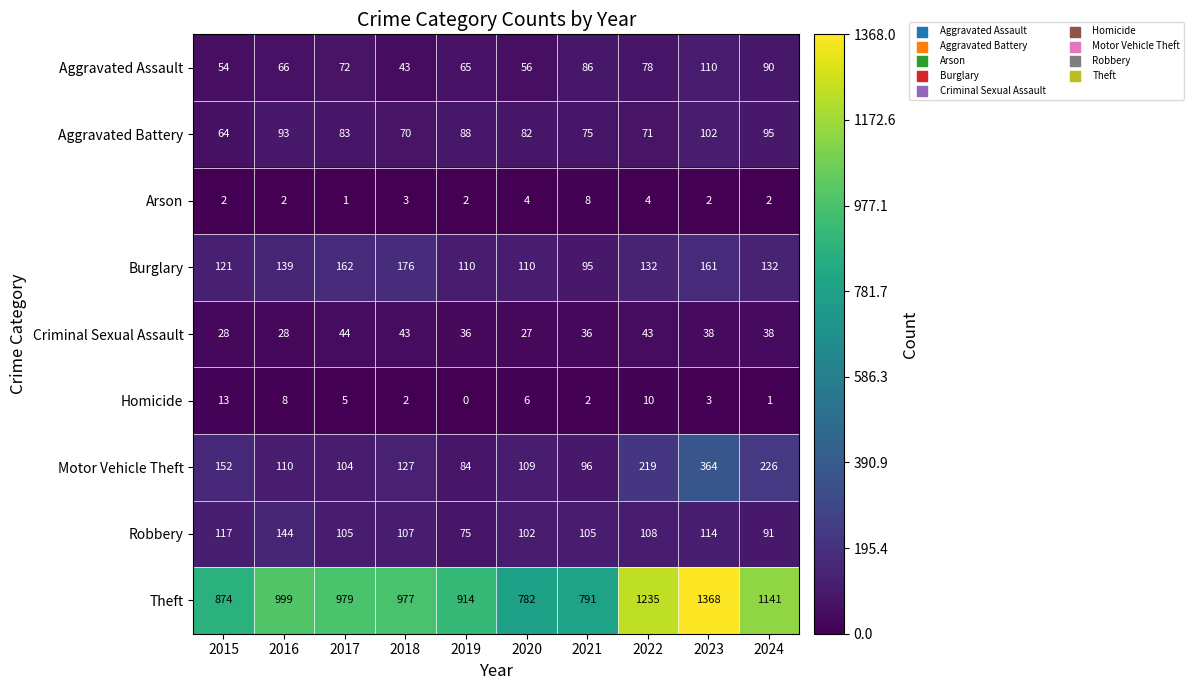

The Burglary series shows 66 at 2016. True or false?

False